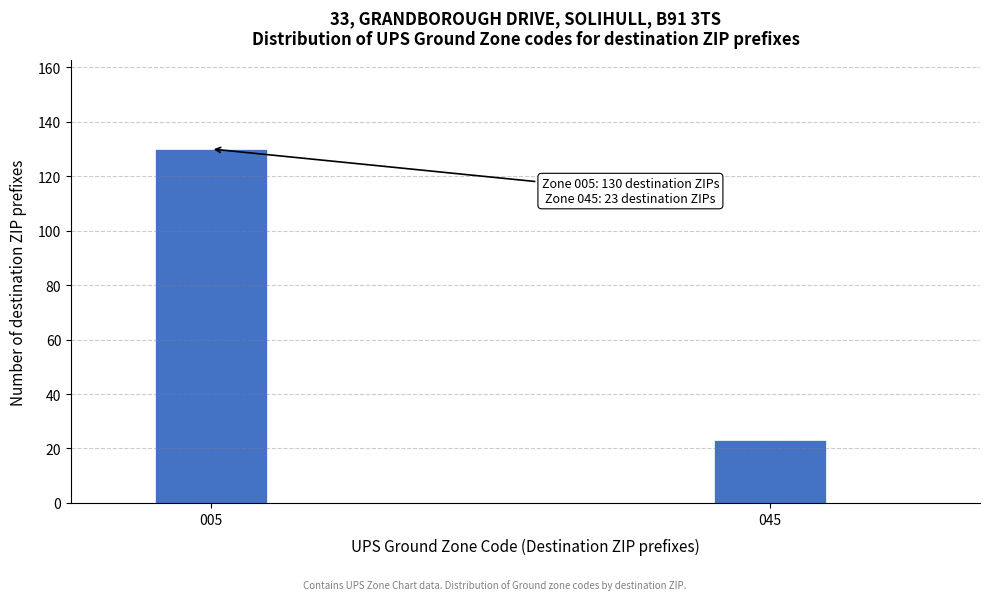

Reading left to right, transcribe all the data shown in this chart.

005=130	045=23